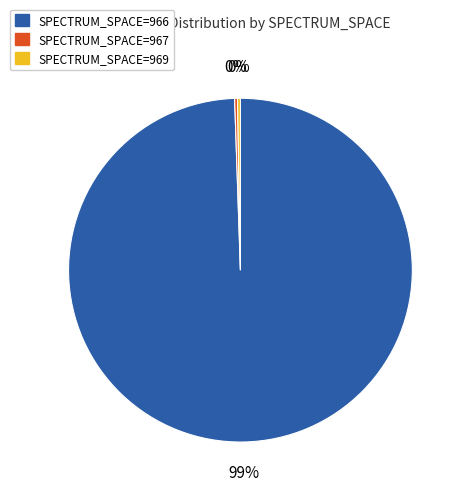

To the nearest percent, what is the average slice percentage?

33%